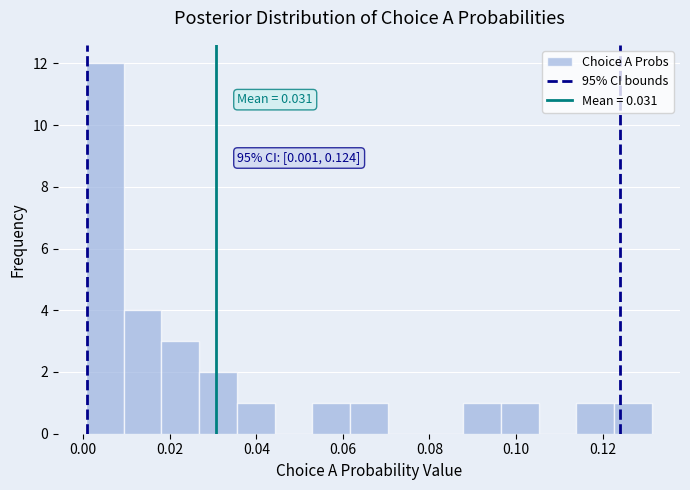

Which range on the x-axis has the tallest bar?

0.000 to 0.010